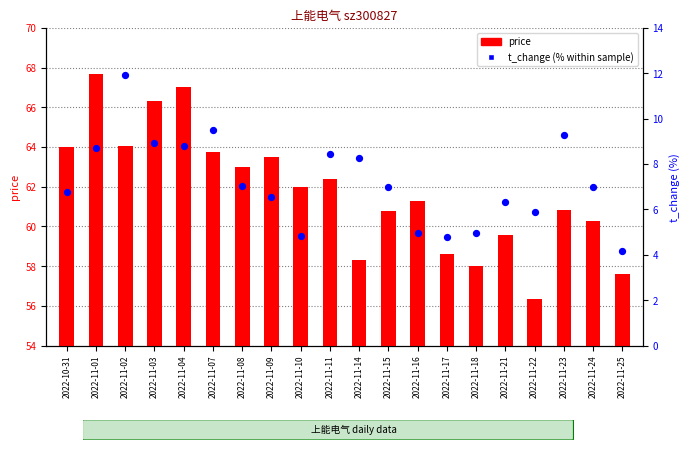

Which series has the largest Y range (max minus min)?

price